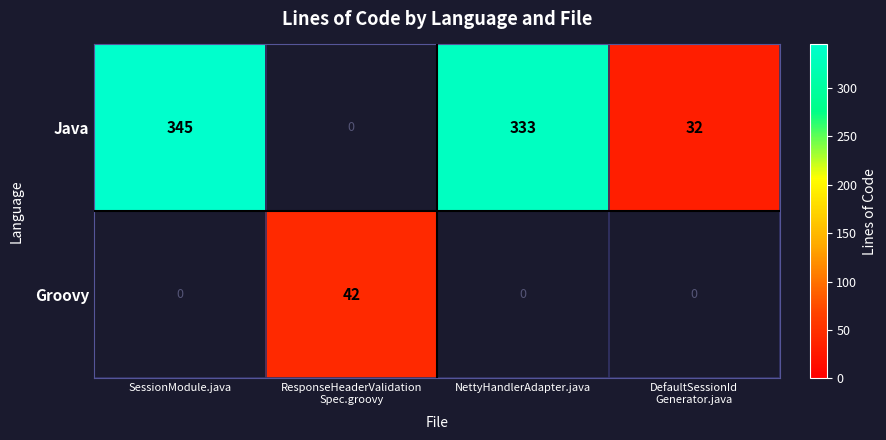

What is the total value across all series at SessionModule.java?

345